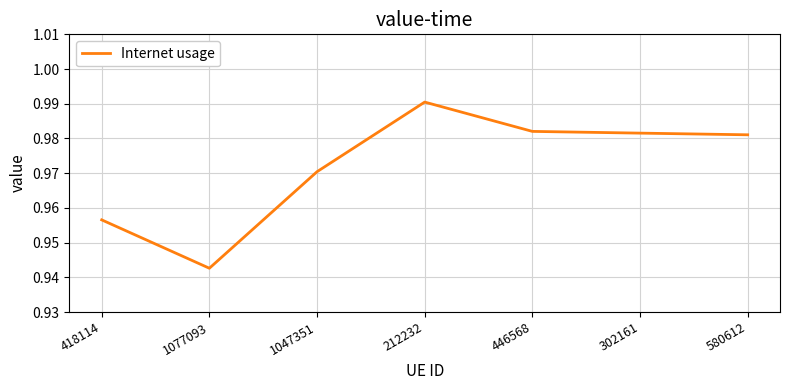

Is this an area chart (filled region under the line)?

No